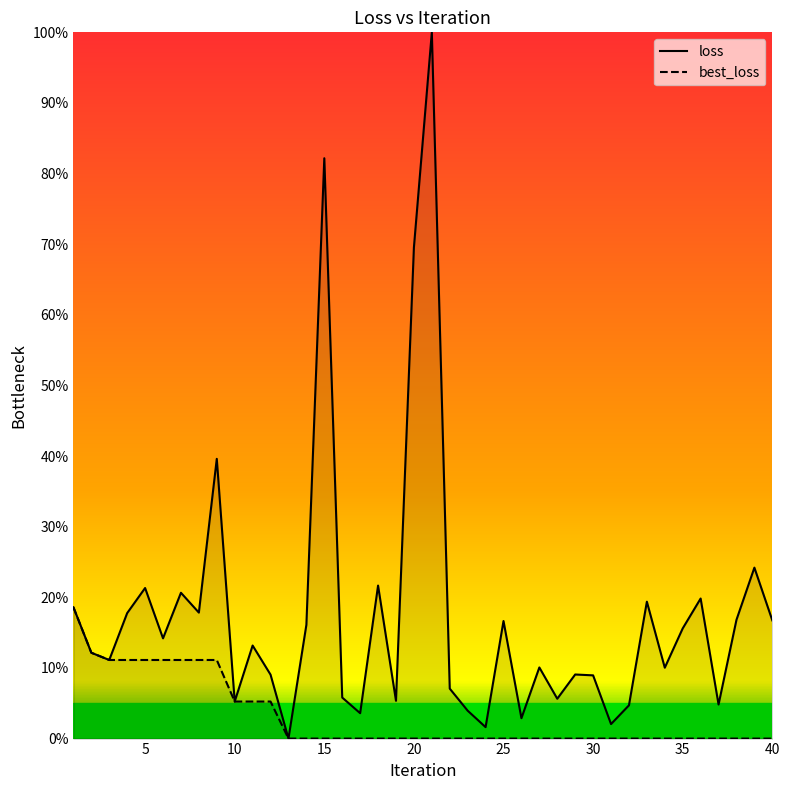

Where is loss nearest to the value 50?

9